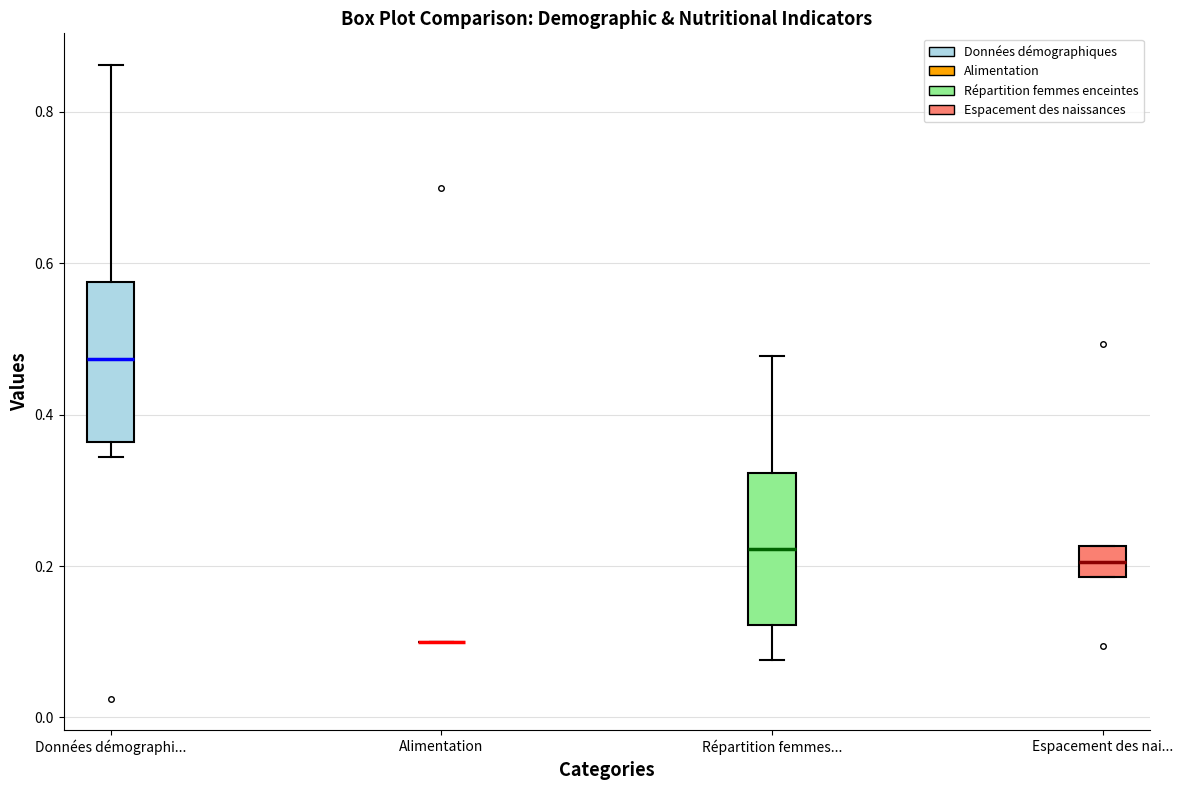

Reading left to right, transcribe this box plot: for each box, give where its median line is, the range the box spans, and where its two whiskers end, as read against the y-axis. The values are not printed on the chart, so give them approximately, as read against the axis.

Données démographi...: median 0.48, box 0.36 to 0.58, whiskers 0.34 to 0.86
Alimentation: box collapsed to a line at 0.10, whiskers 0.10 to 0.10
Répartition femmes...: median 0.22, box 0.12 to 0.32, whiskers 0.08 to 0.48
Espacement des nai...: median 0.20, box 0.18 to 0.22, whiskers 0.18 to 0.22